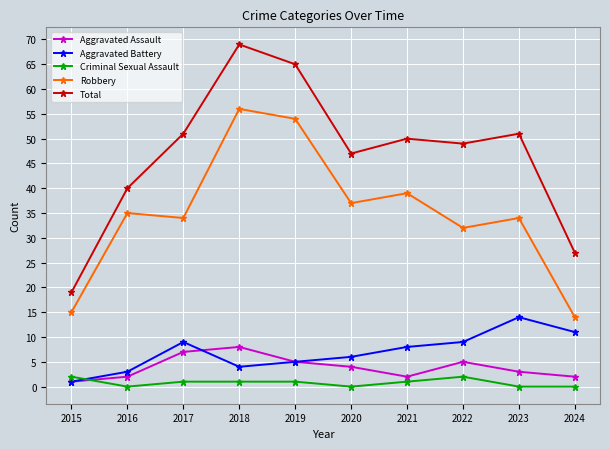

True or false: Total and Aggravated Battery intersect in this chart.

False